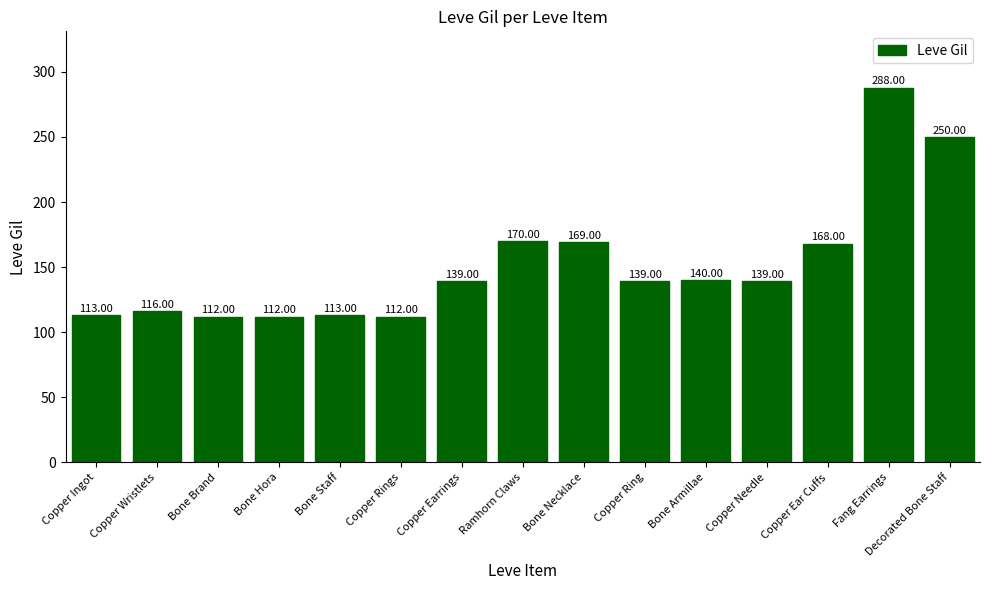

Is it true that the value at Copper Rings is 157?

False